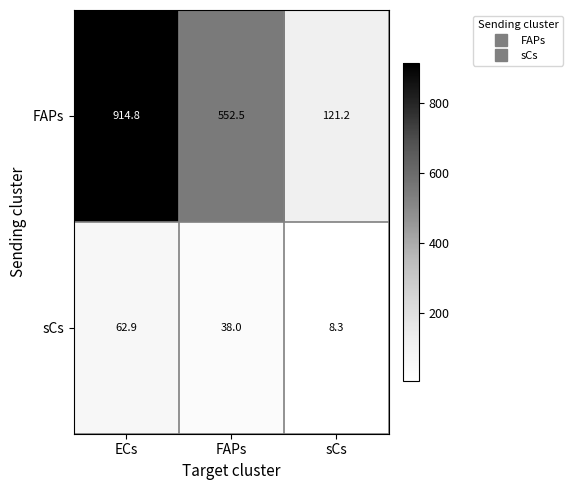

How many distinct data groups are displayed?

2